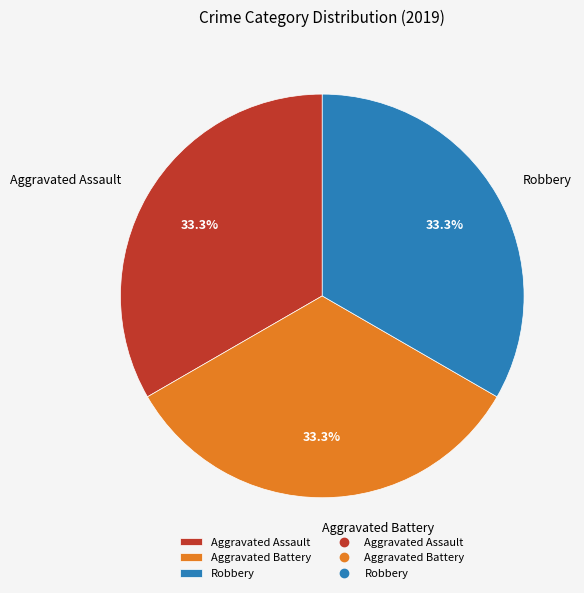

Does any single category account for the majority?

No